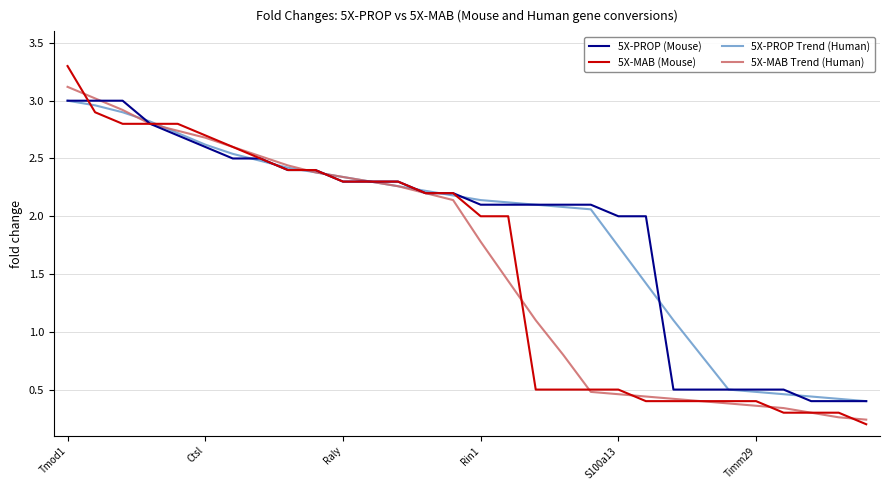

Which series has the widest spread of values?

5X-MAB (Mouse)